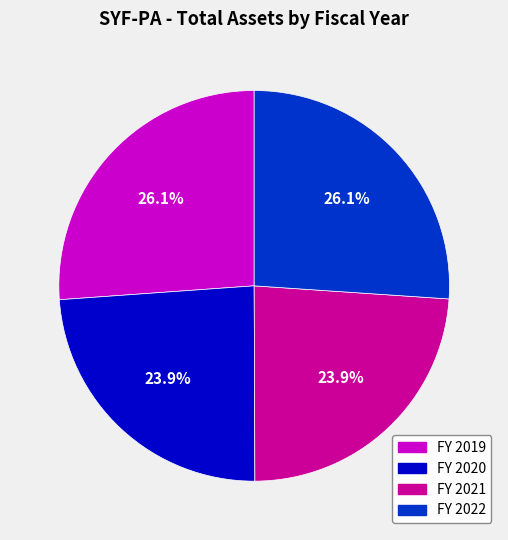

To the nearest percent, what percentage of the pie is FY 2021?

24%